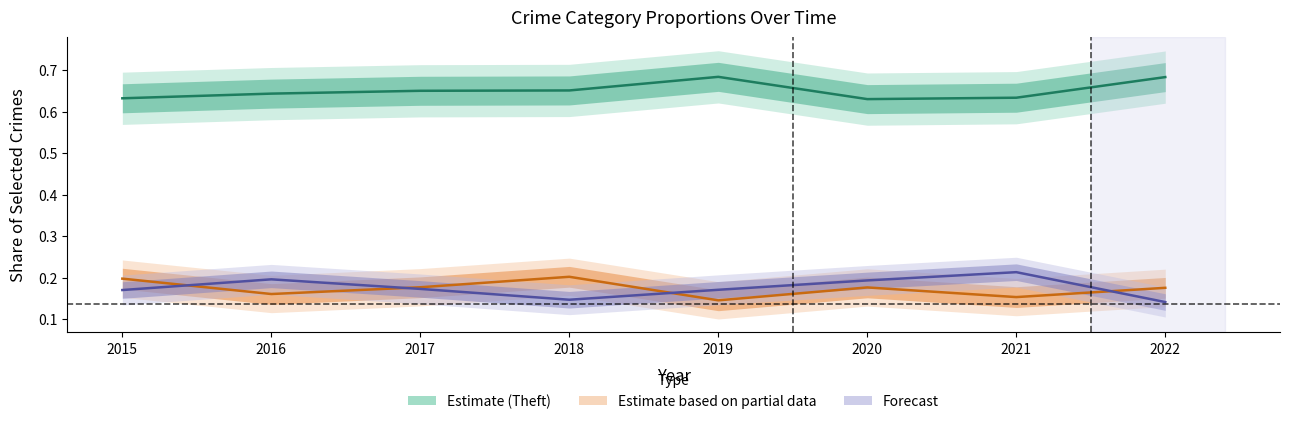

The value of Burglary + MVT (Partial) at 2015 is 0.2. True or false?

True